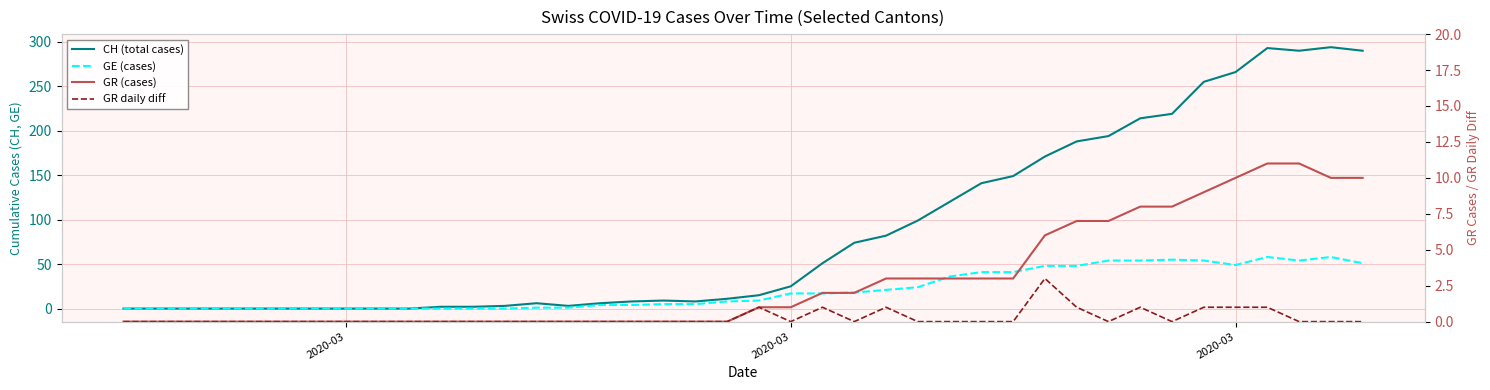

How many values in the GE (cases) series exceed 9?

19